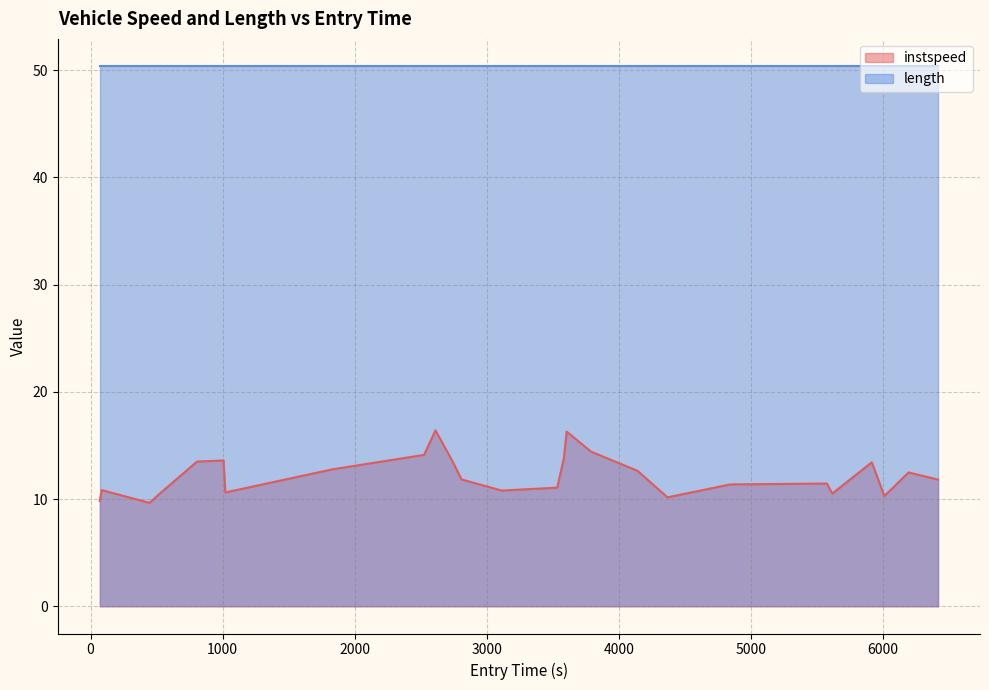

True or false: there are more than 1 points higher than both neighbors.

True